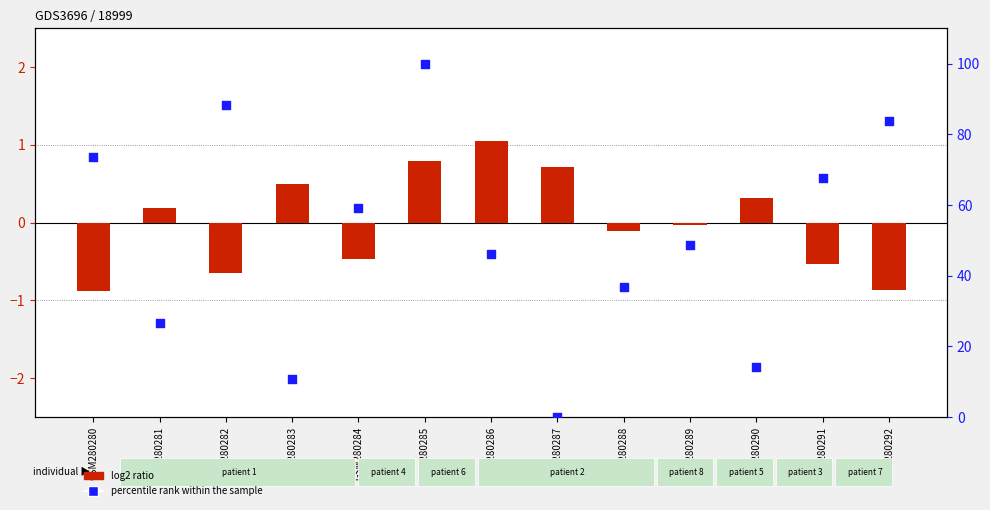

Which series has the largest total across all categories?

percentile rank within the sample